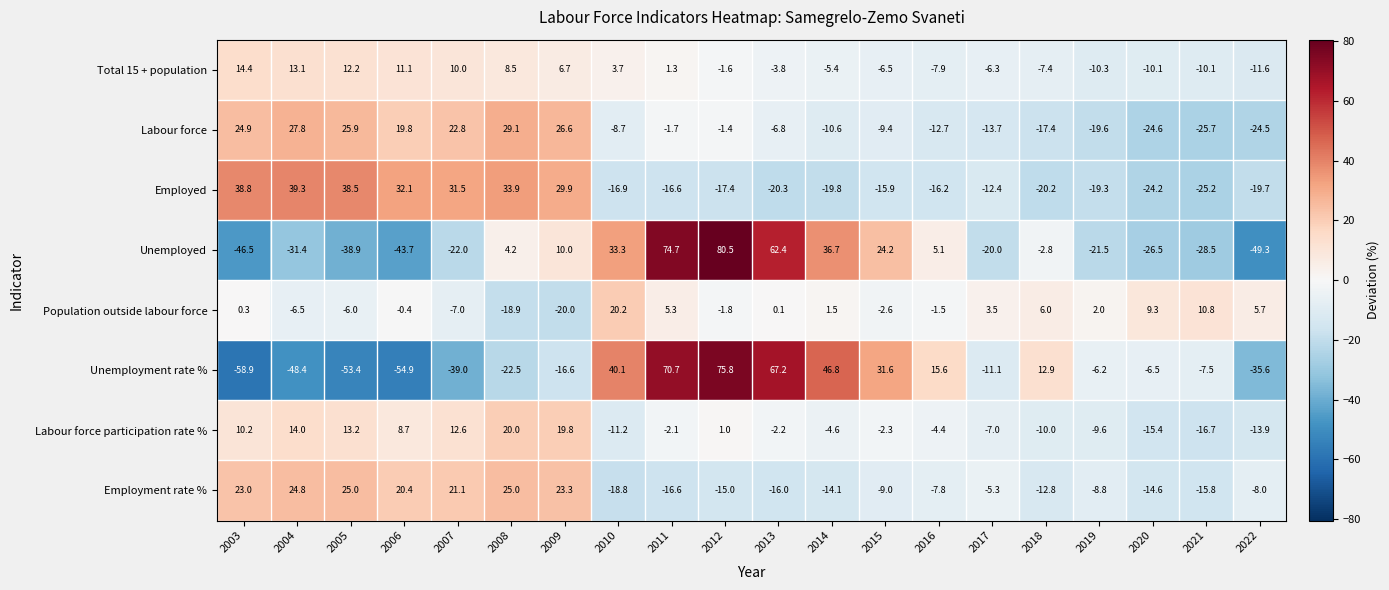

Count the number of data series in this chart.

8